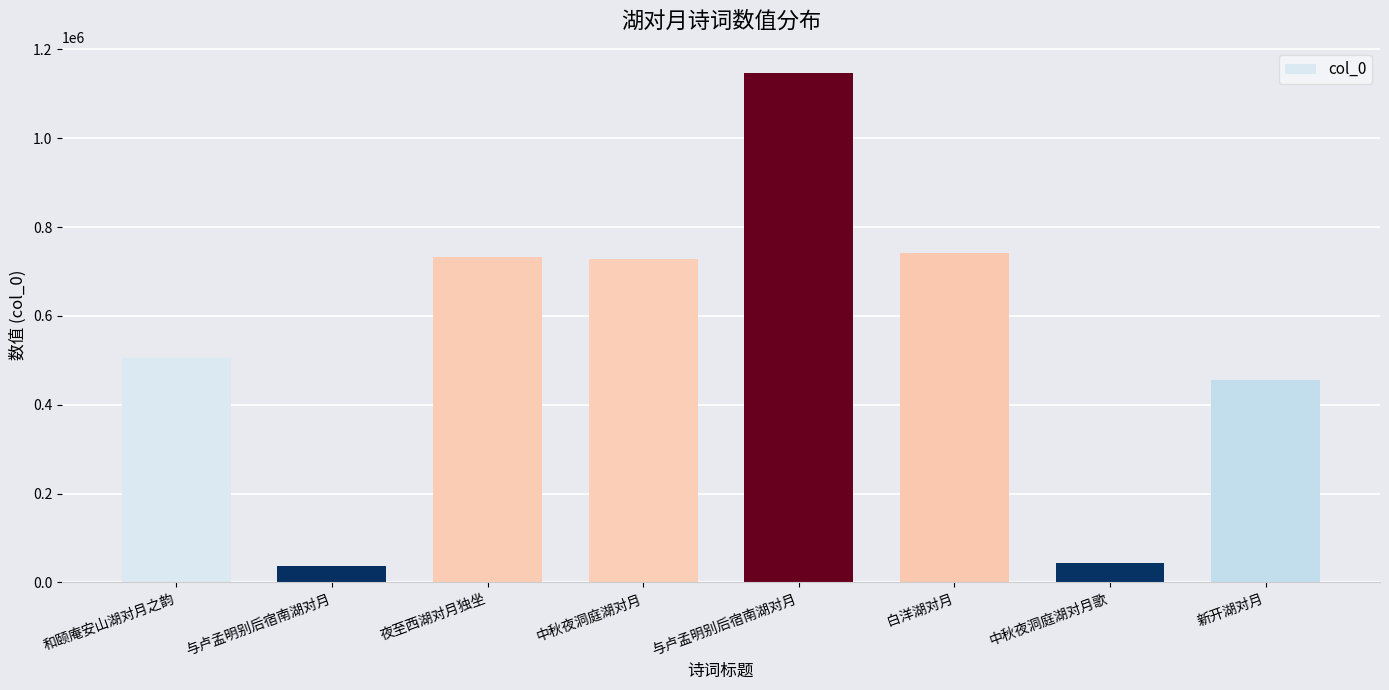

What is the label of the 3rd bar from the left?

夜至西湖对月独坐